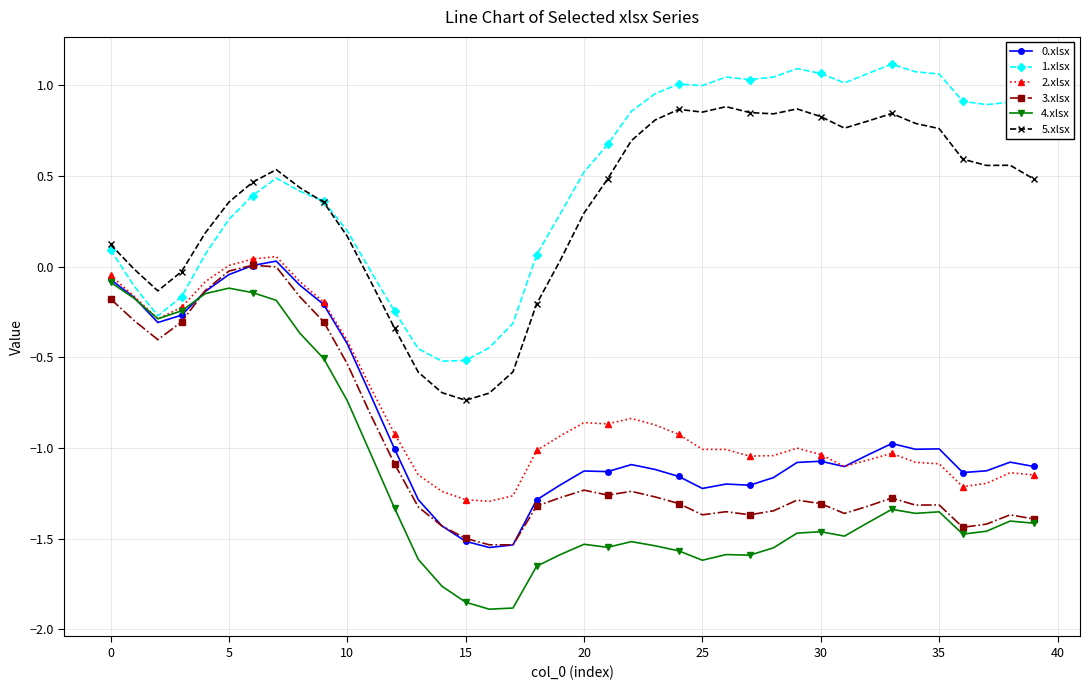

What is the difference between the maximum and minimum values in the 5.xlsx series?

1.6